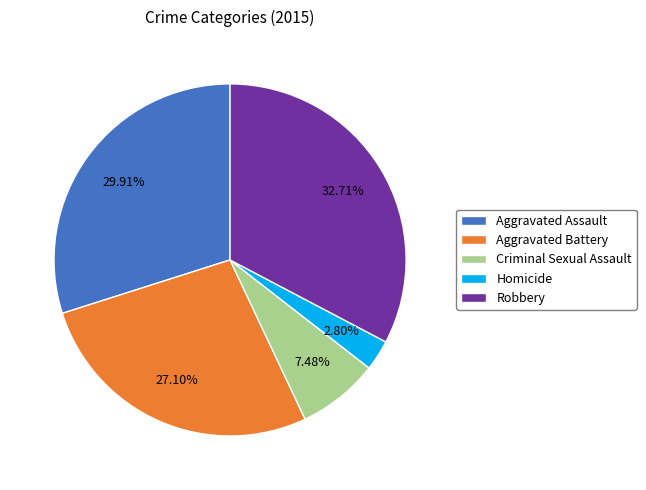

What portion of the pie excludes Homicide?

97.2%